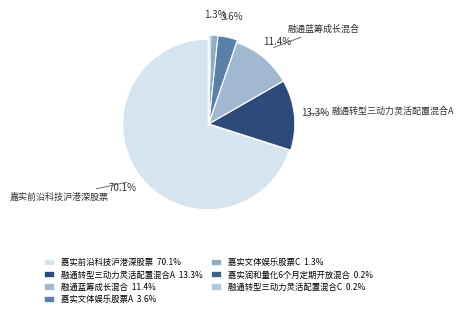

True or false: 融通转型三动力灵活配置混合A accounts for 27% of the total.

False